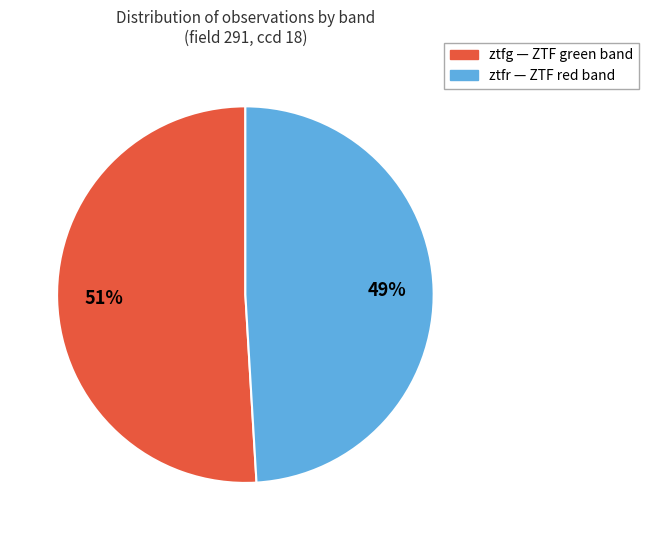

Is the sum of ztfg and ztfr greater than half?

Yes